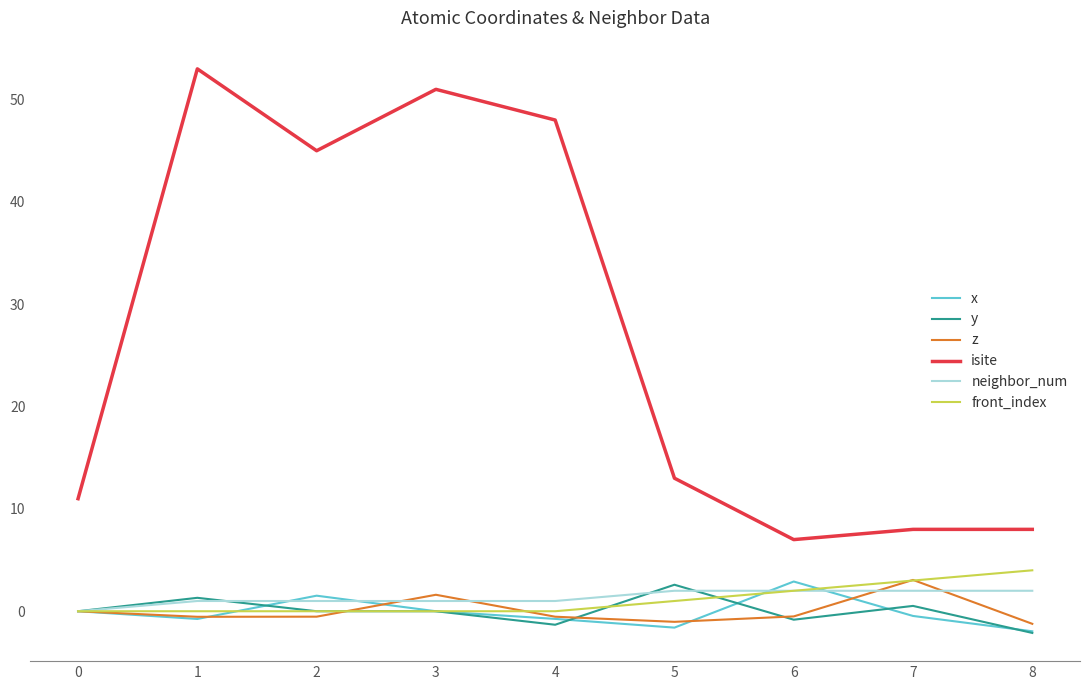

What is the smallest value displayed?

-2.1